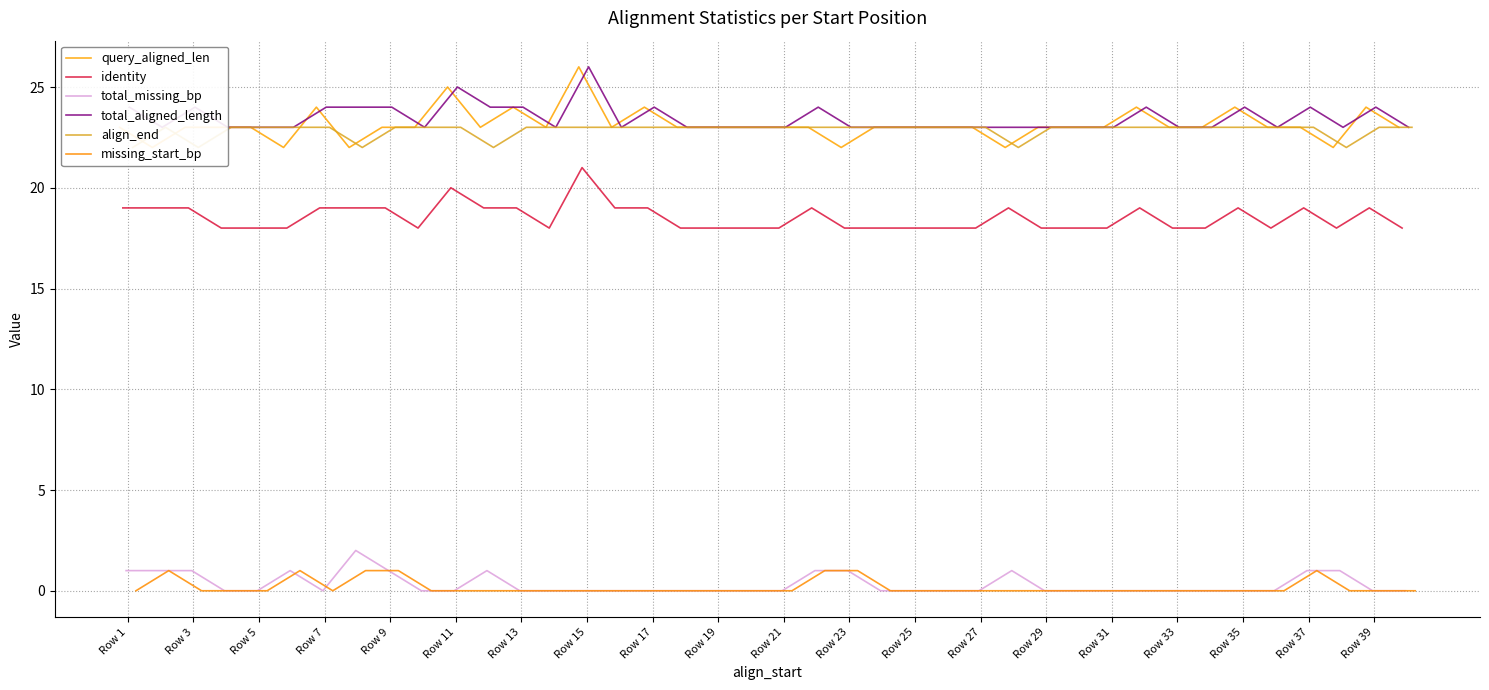

Reading left to right, extract all data points from this chart.

query_aligned_len: 23	22	23	23	23	22	24	22	23	23	25	23	24	23	26	23	24	23	23	23	23	23	22	23	23	23	23	22	23	23	23	24	23	23	24	23	23	22	24	23
identity: 19	19	19	18	18	18	19	19	19	18	20	19	19	18	21	19	19	18	18	18	18	19	18	18	18	18	18	19	18	18	18	19	18	18	19	18	19	18	19	18
total_missing_bp: 1	1	1	0	0	1	0	2	1	0	0	1	0	0	0	0	0	0	0	0	0	1	1	0	0	0	0	1	0	0	0	0	0	0	0	0	1	1	0	0
total_aligned_length: 24	23	24	23	23	23	24	24	24	23	25	24	24	23	26	23	24	23	23	23	23	24	23	23	23	23	23	23	23	23	23	24	23	23	24	23	24	23	24	23
align_end: 22	23	22	23	23	23	23	22	23	23	23	22	23	23	23	23	23	23	23	23	23	23	23	23	23	23	23	22	23	23	23	23	23	23	23	23	23	22	23	23
missing_start_bp: 0	1	0	0	0	1	0	1	1	0	0	0	0	0	0	0	0	0	0	0	0	1	1	0	0	0	0	0	0	0	0	0	0	0	0	0	1	0	0	0